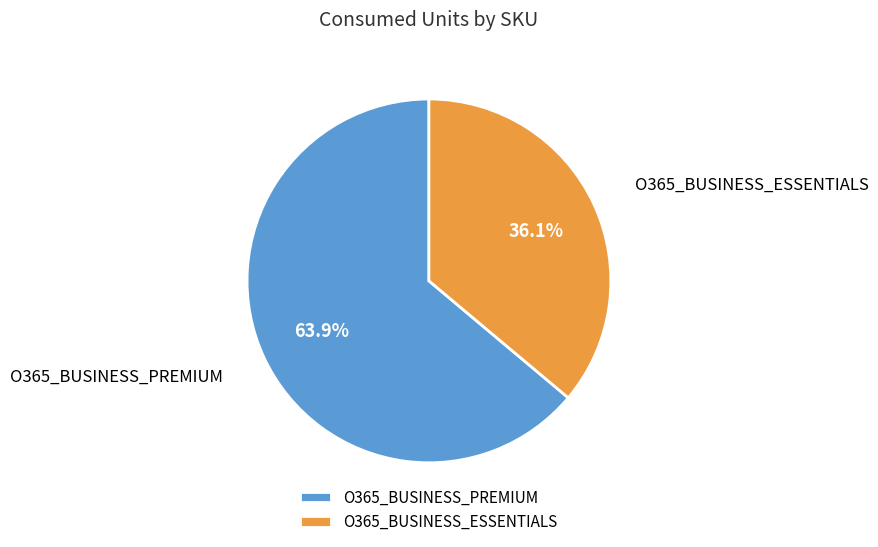

Which slice is the largest?

O365_BUSINESS_PREMIUM